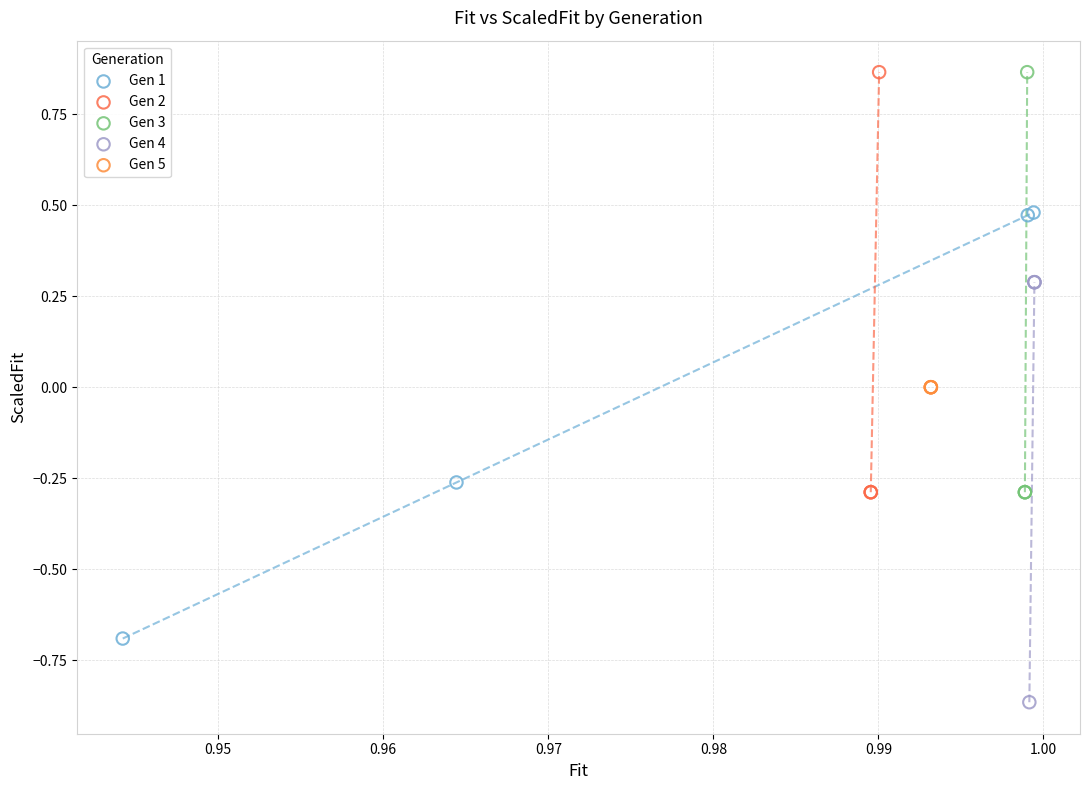

Which series contains the lowest Y value?

Gen 4